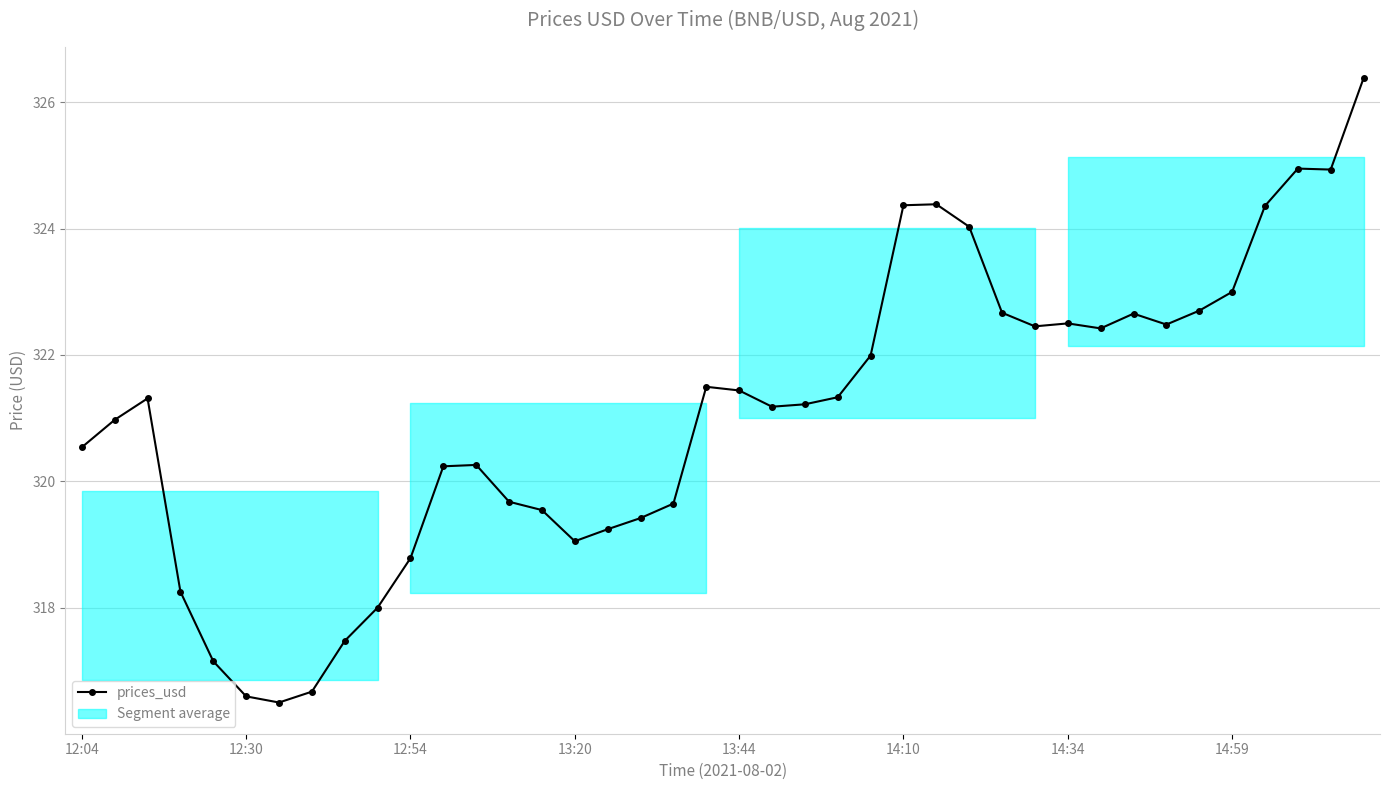

What is the value of the 18th point from the left?

319.4